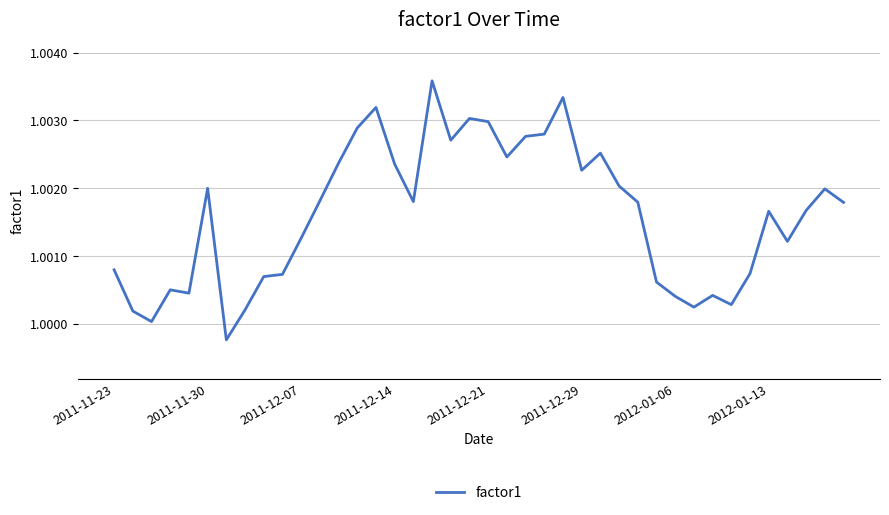

What is the sum of all values?

40.1